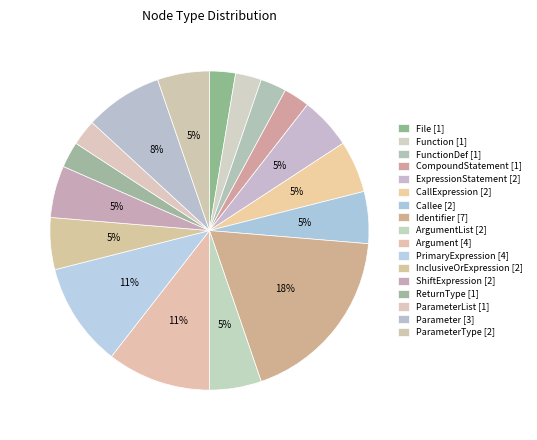

Which slice is the largest?

Identifier